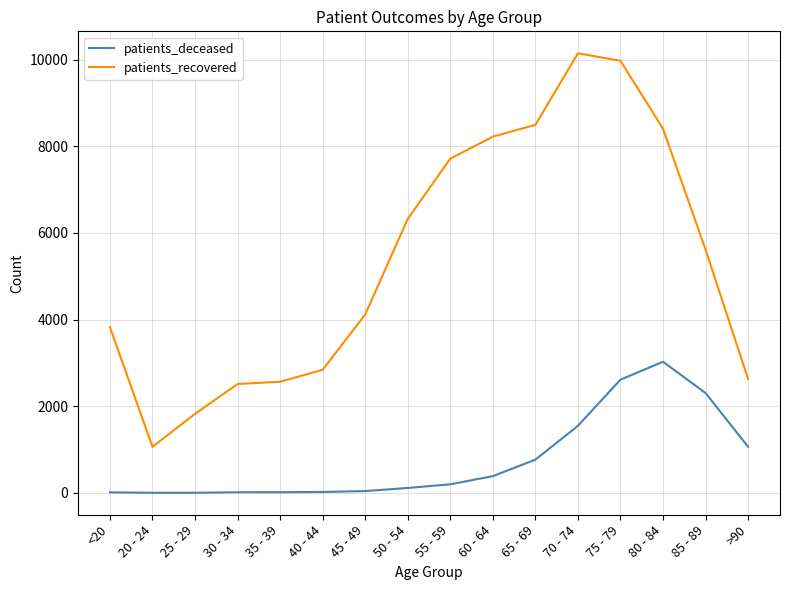

At which label does patients_recovered first exceed 5616?

50 - 54